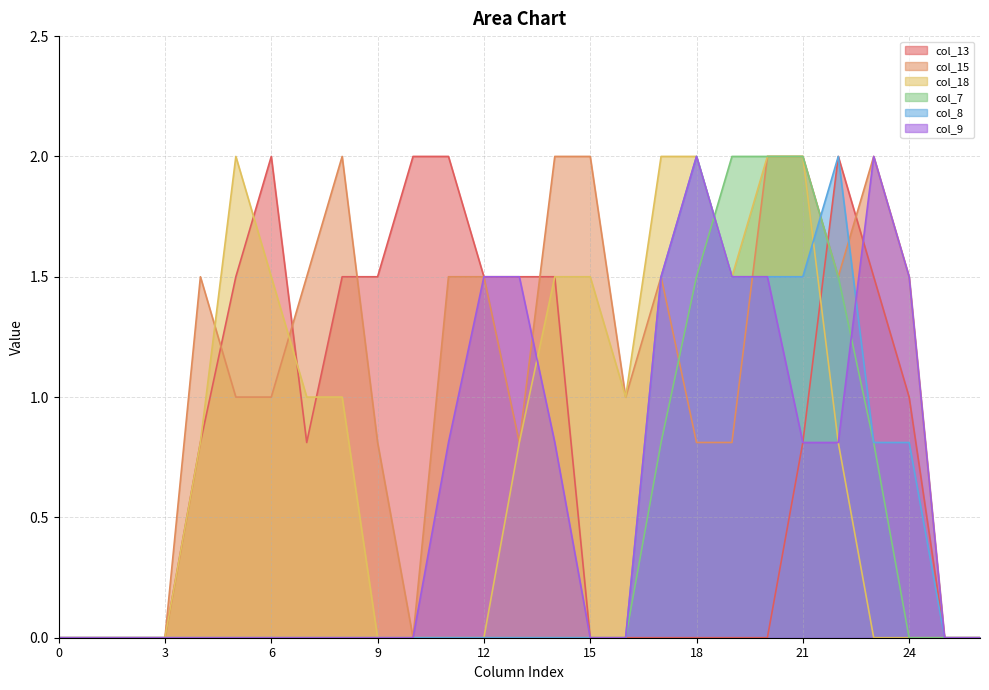

Between which two adjacent categories do col_15 and col_7 first intersect?

17 and 18